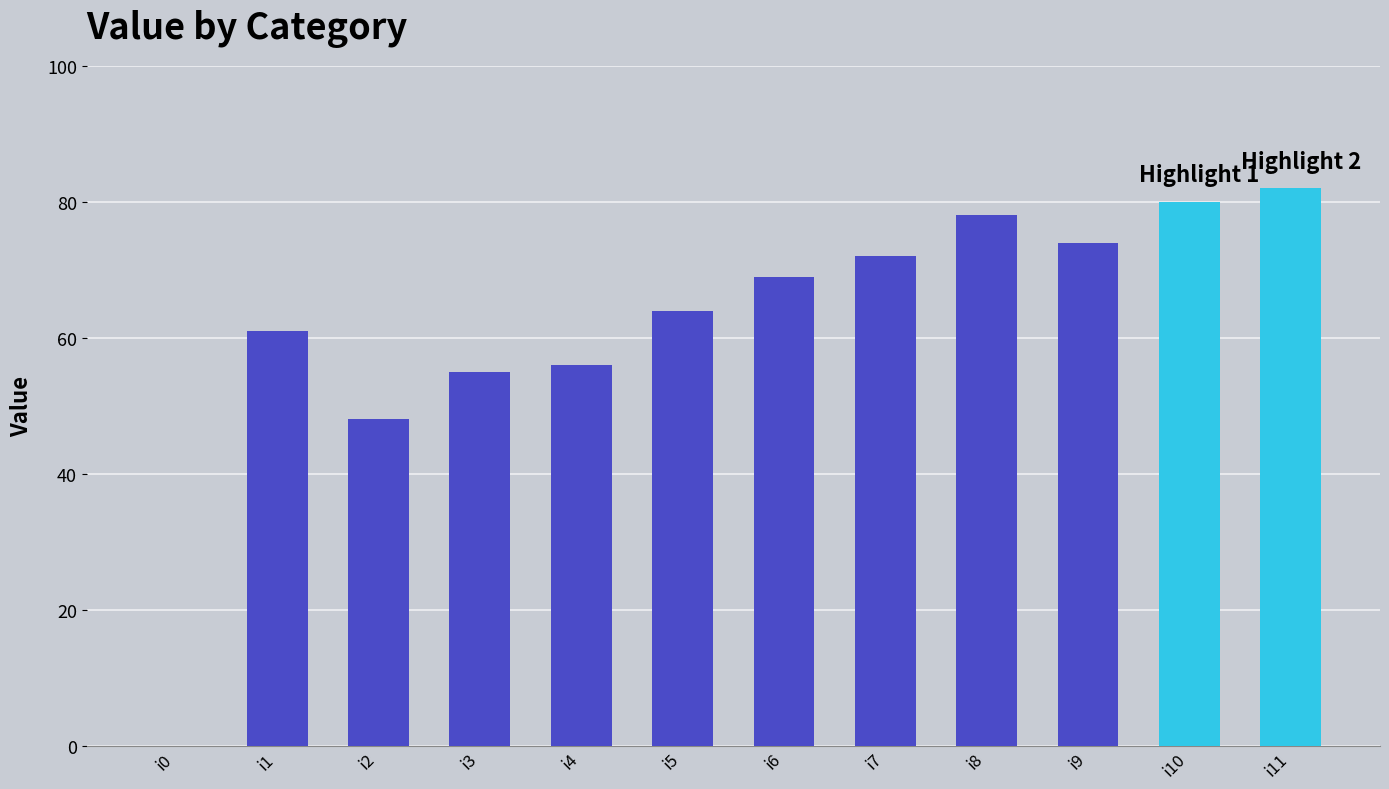

Reading left to right, transcribe all the data shown in this chart.

i0=0	i1=61	i2=48	i3=55	i4=56	i5=64	i6=69	i7=72	i8=78	i9=74	i10=80	i11=82